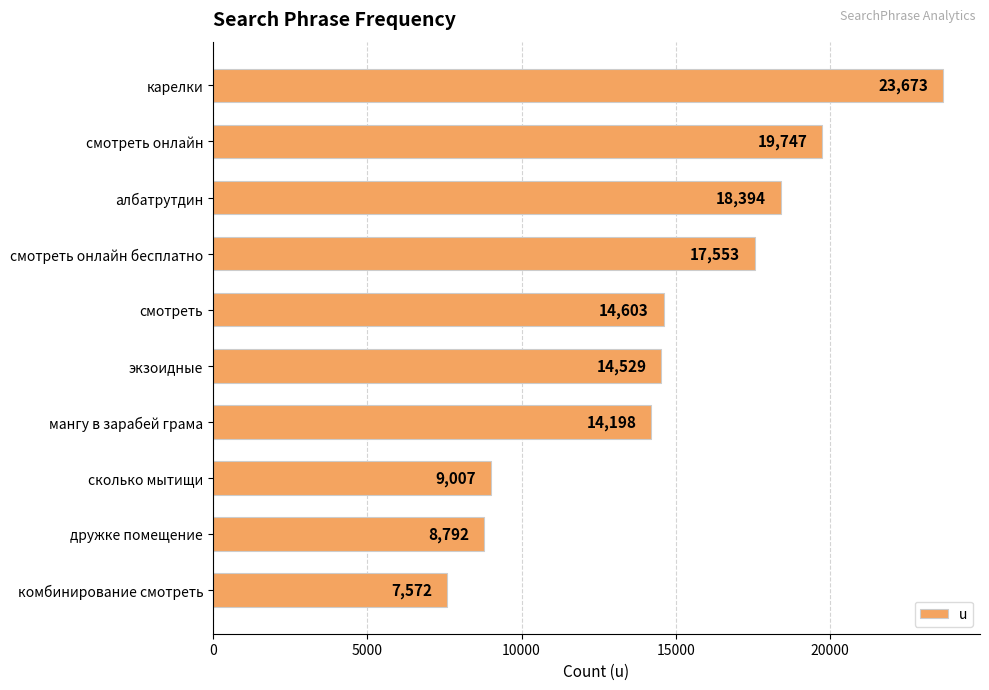

True or false: the data shows 7572 at комбинирование смотреть.

True